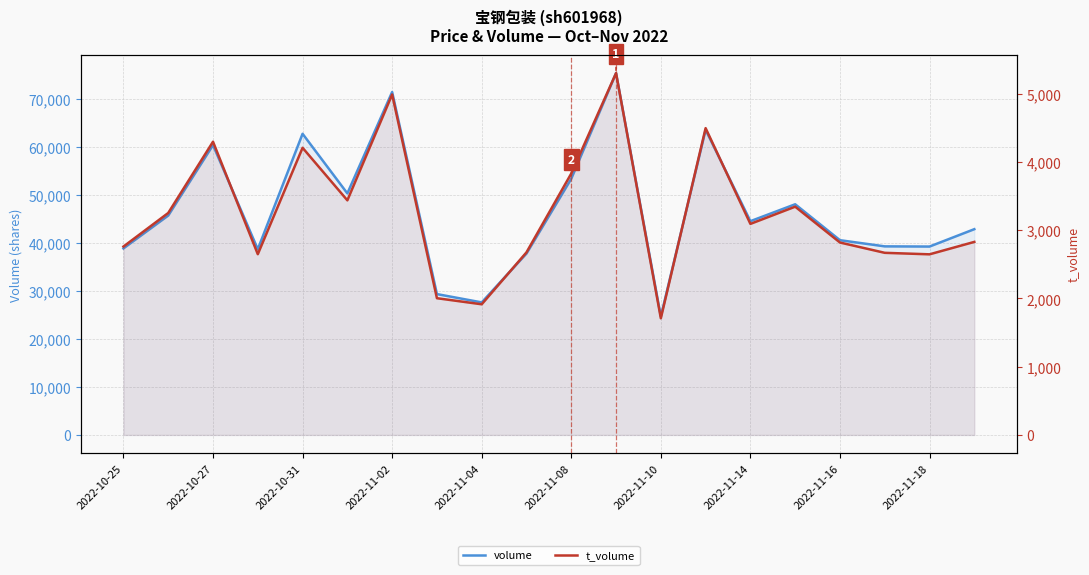

True or false: t_volume and volume cross at least once.

False